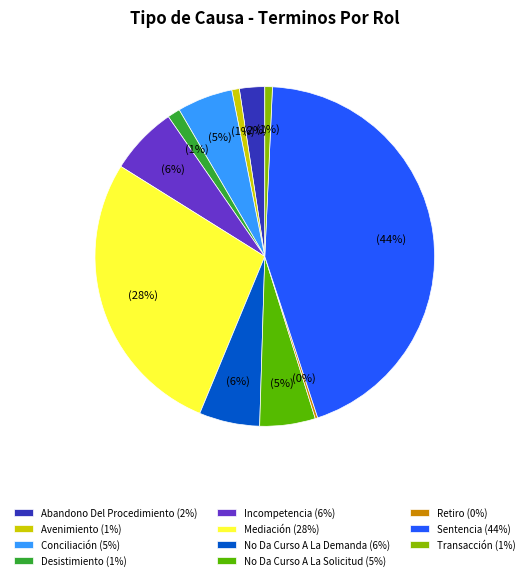

Does Mediación (28%) account for over 50% of the chart?

No